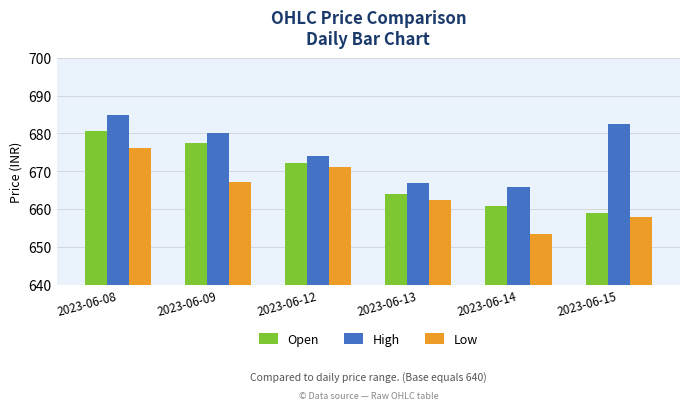

What is the value of the Open bar at the 4th from the left?

663.9